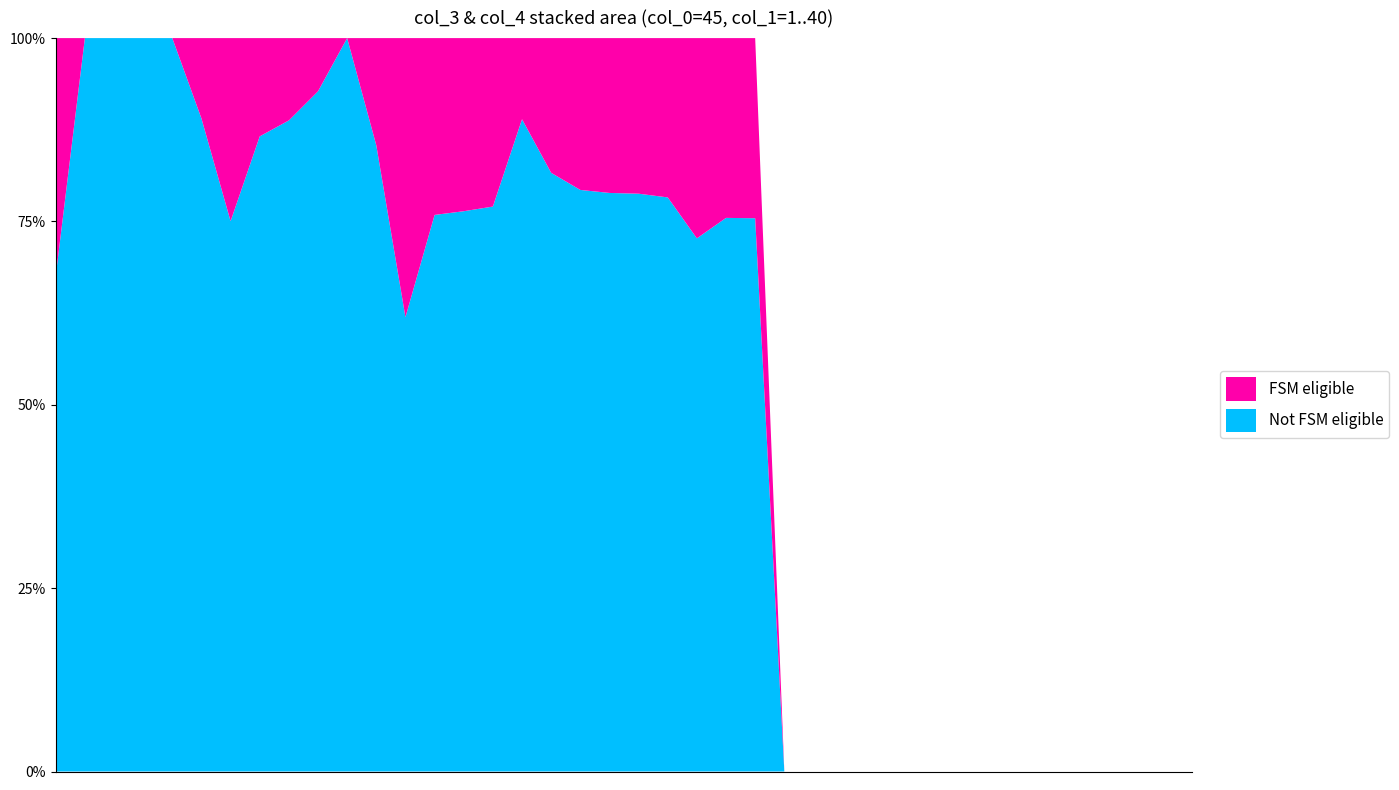

Reading left to right, transcribe all the data shown in this chart.

col_4: 48	0	0	0	0	47	166	93	76	47	0	155	610	339	343	331	103	160	159	163	164	169	77	38	14	0	0	0	0	0	0	0	0	0	0	0	0	0	0	0
col_3: 100	100	100	100	100	382	499	601	601	601	501	905	993	1067	1110	1110	828	711	609	609	609	609	205	117	43	0	0	0	0	0	0	0	0	0	0	0	0	0	0	0